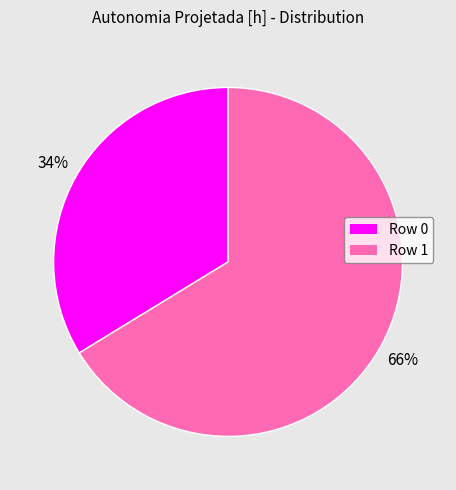

Count the number of slices in the pie.

2